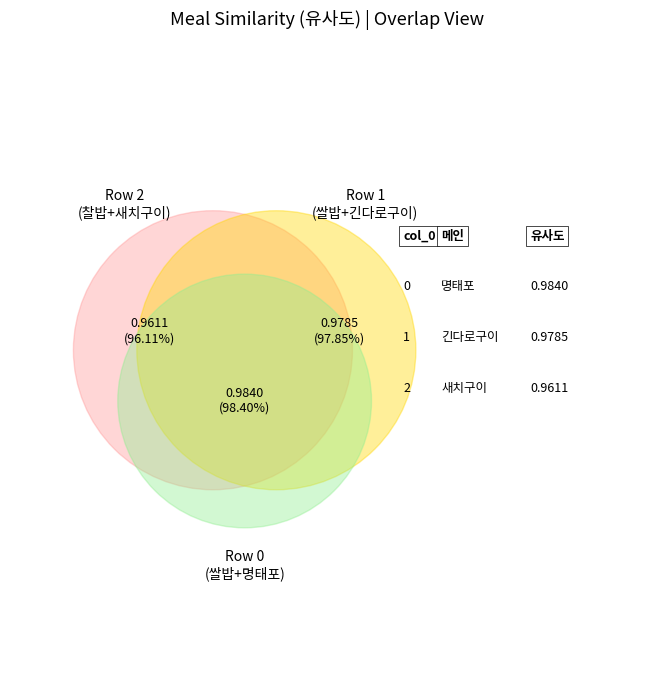

Is there any slice that represents more than half of the pie?

No